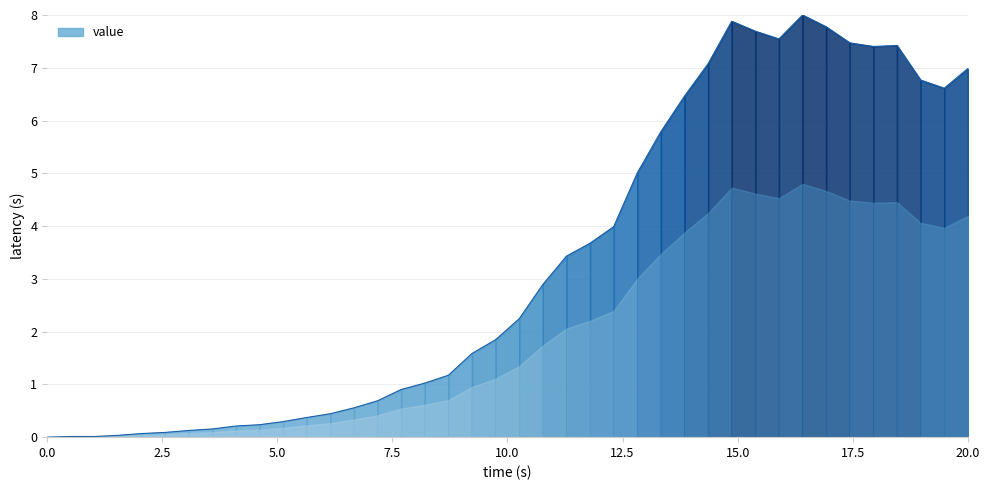

True or false: the data shows 0.7 at 2020-03-09.

False